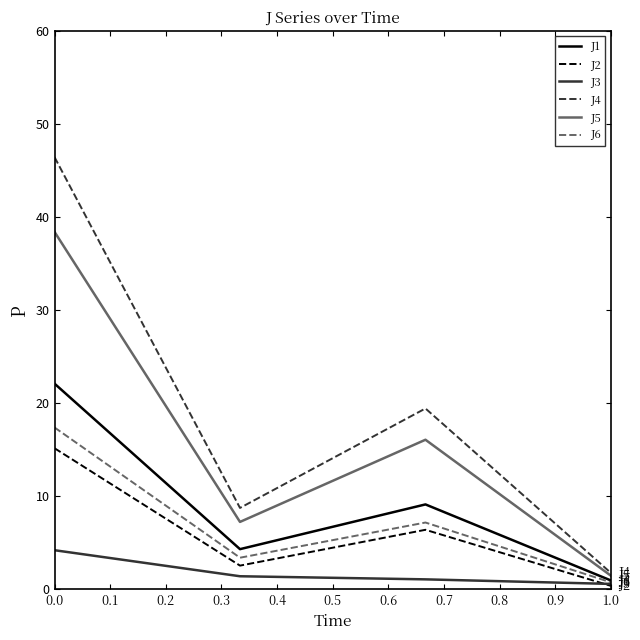

What is the greatest value displayed?

46.4